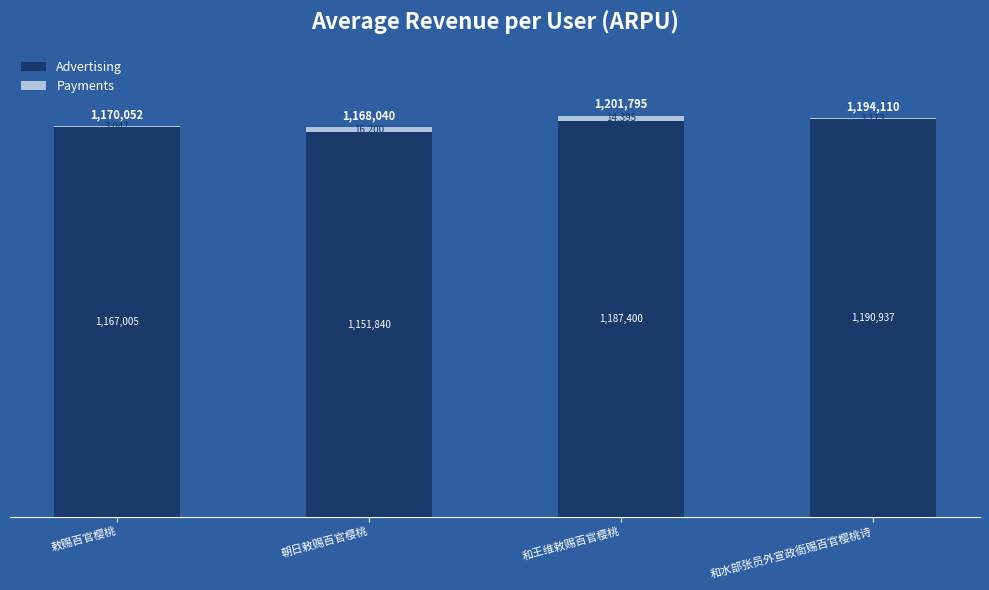

At which category is the sum across all series the highest?

和王维敕赐百官樱桃